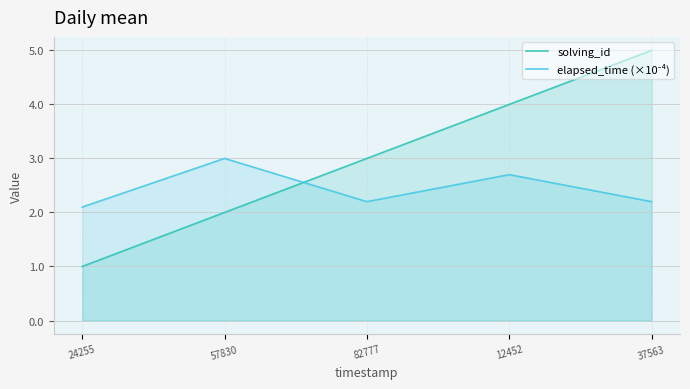

Does the chart display data point markers on the line(s)?

No